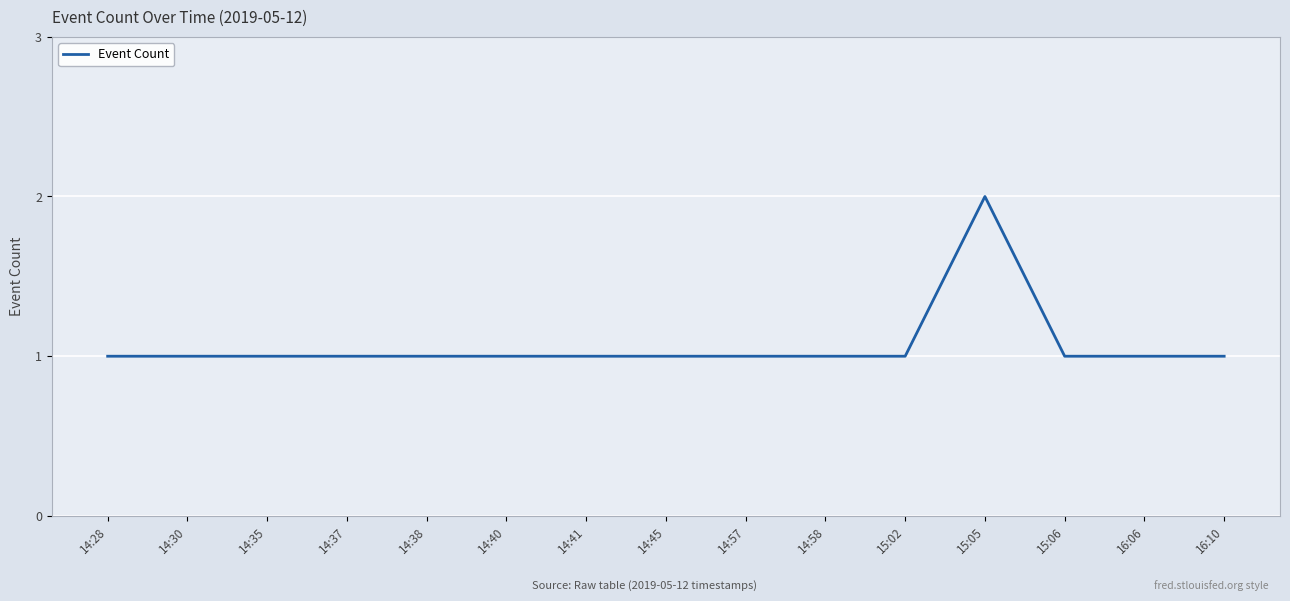

Is it true that the value at 14:41 is 1?

True